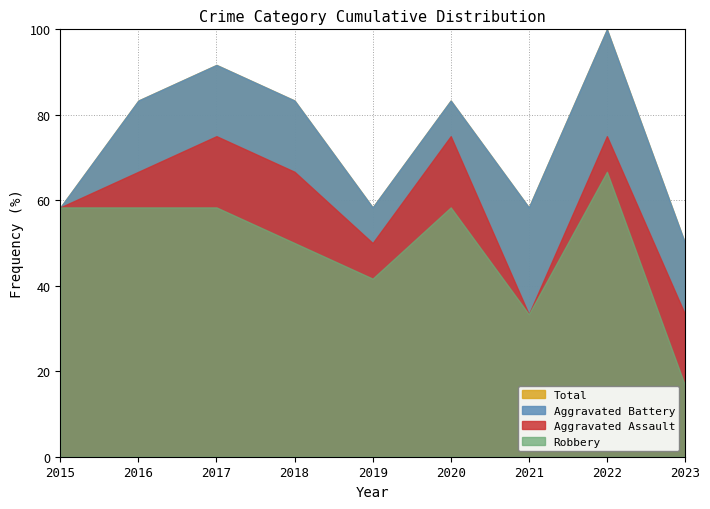

True or false: Aggravated Assault has more than 0 points higher than both neighbors.

True